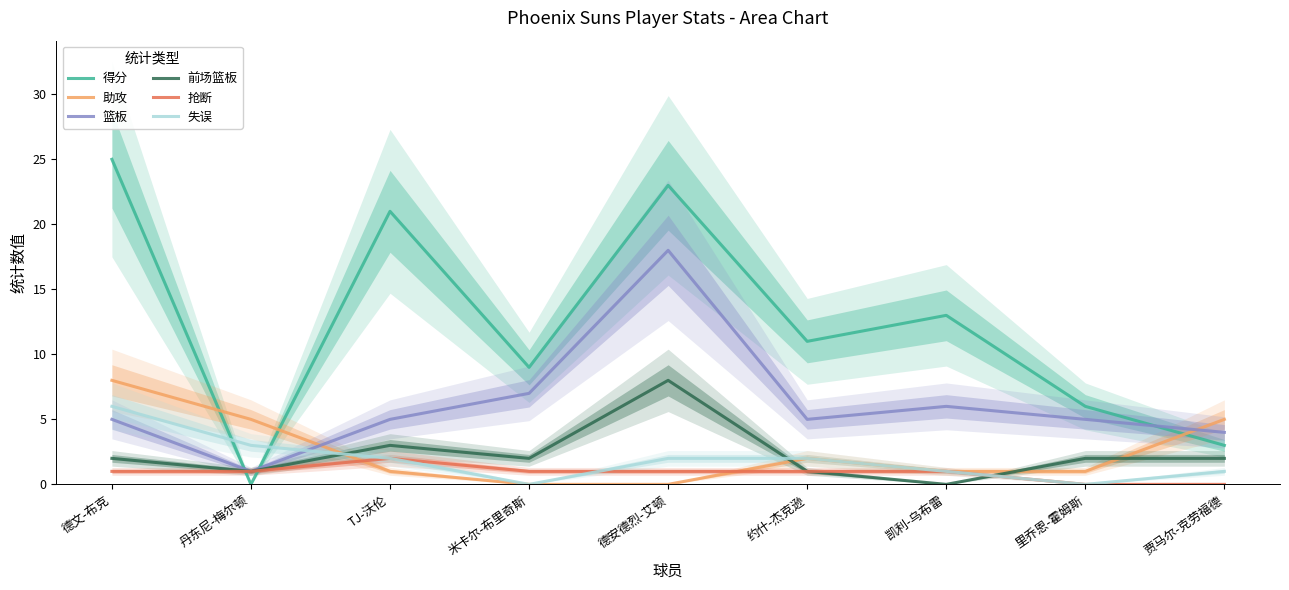

Which series changed the most between 德文-布克 and 米卡尔-布里奇斯?

得分